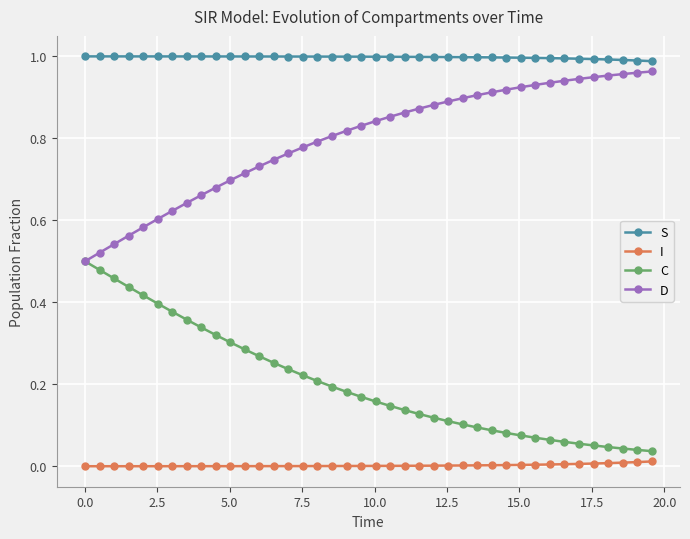

True or false: S and C cross at least once.

False